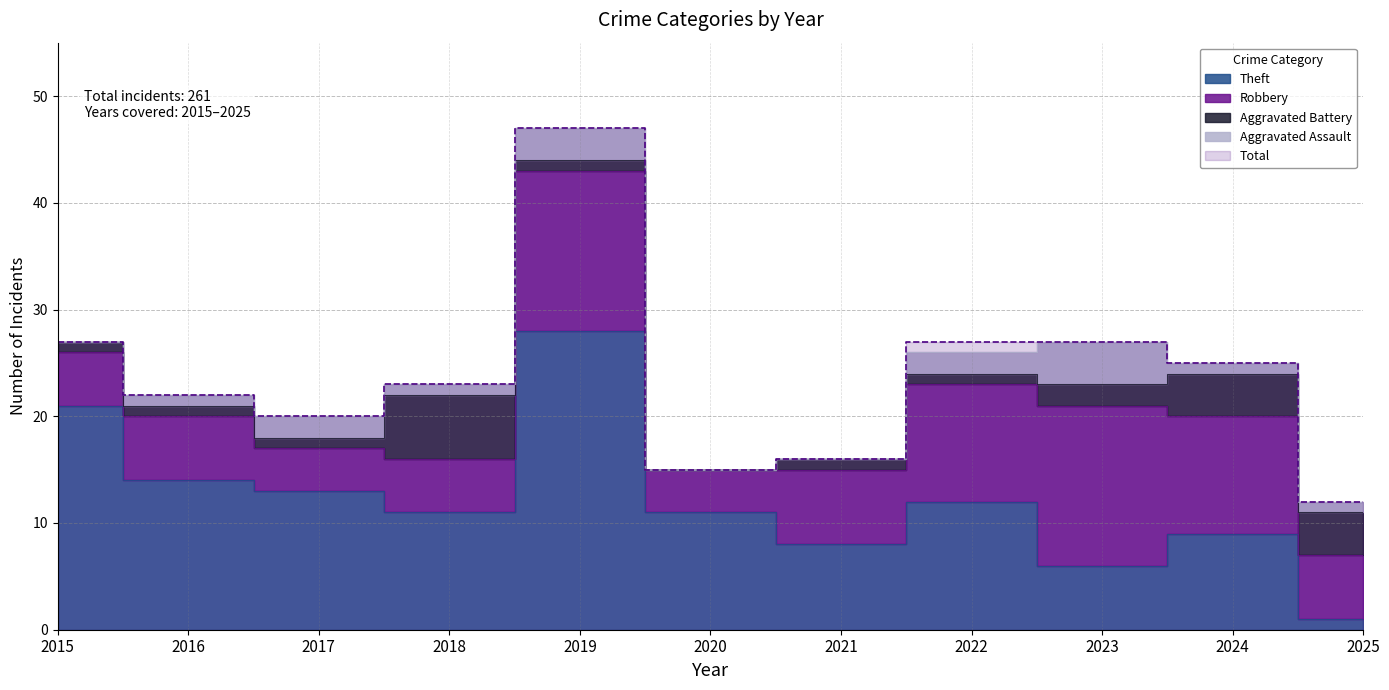

How many lines are shown in the chart?

5